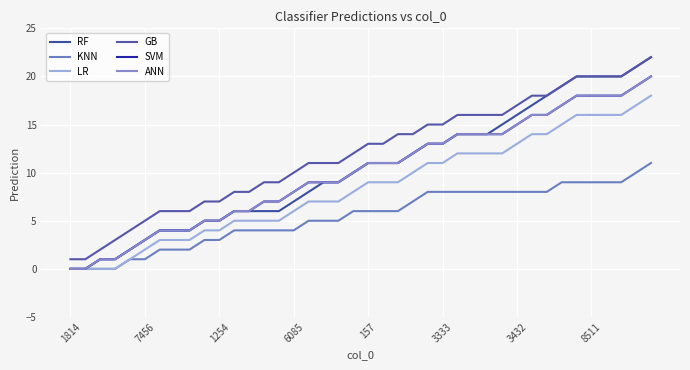

Reading right to left, extract all data points from this chart.

RF: 22	21	20	20	20	20	19	18	17	16	15	14	14	14	13	13	12	11	11	11	10	9	9	8	7	6	6	6	6	5	5	4	4	4	3	2	1	1	0	0
KNN: 11	10	9	9	9	9	9	8	8	8	8	8	8	8	8	8	7	6	6	6	6	5	5	5	4	4	4	4	4	3	3	2	2	2	1	1	0	0	0	0
LR: 18	17	16	16	16	16	15	14	14	13	12	12	12	12	11	11	10	9	9	9	8	7	7	7	6	5	5	5	5	4	4	3	3	3	2	1	0	0	0	0
GB: 22	21	20	20	20	20	19	18	18	17	16	16	16	16	15	15	14	14	13	13	12	11	11	11	10	9	9	8	8	7	7	6	6	6	5	4	3	2	1	1
SVM: 20	19	18	18	18	18	17	16	16	15	14	14	14	14	13	13	12	11	11	11	10	9	9	9	8	7	7	6	6	5	5	4	4	4	3	2	1	1	0	0
ANN: 20	19	18	18	18	18	17	16	16	15	14	14	14	14	13	13	12	11	11	11	10	9	9	9	8	7	7	6	6	5	5	4	4	4	3	2	1	1	0	0